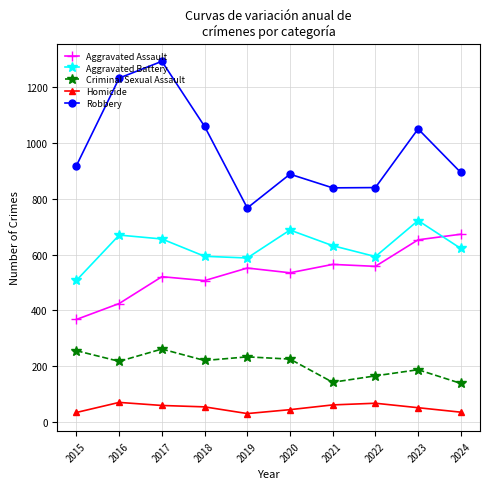

How many data points in Aggravated Battery are less than 632?

5